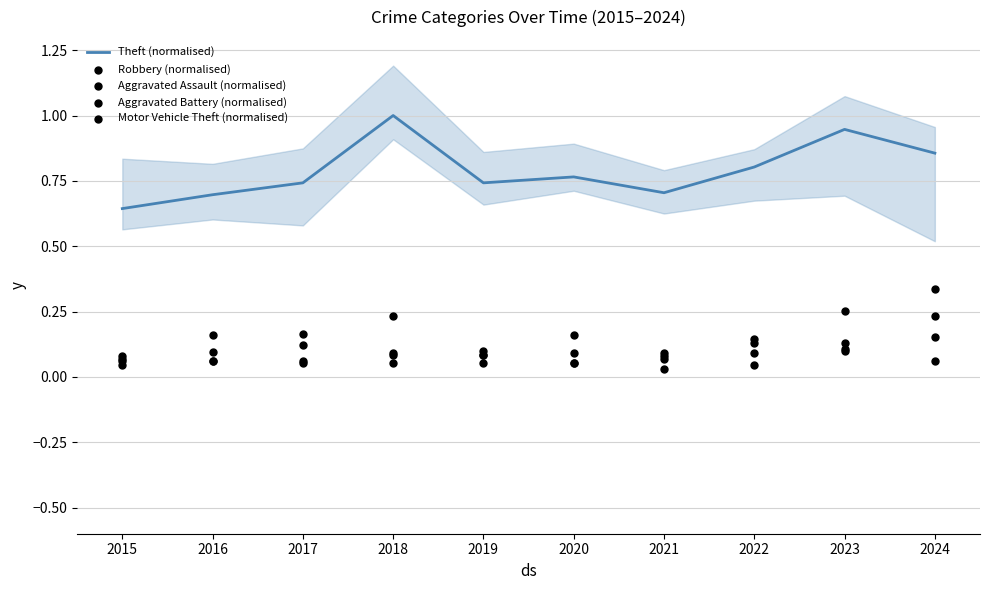

Which series contains the highest Y value?

Theft (normalised)